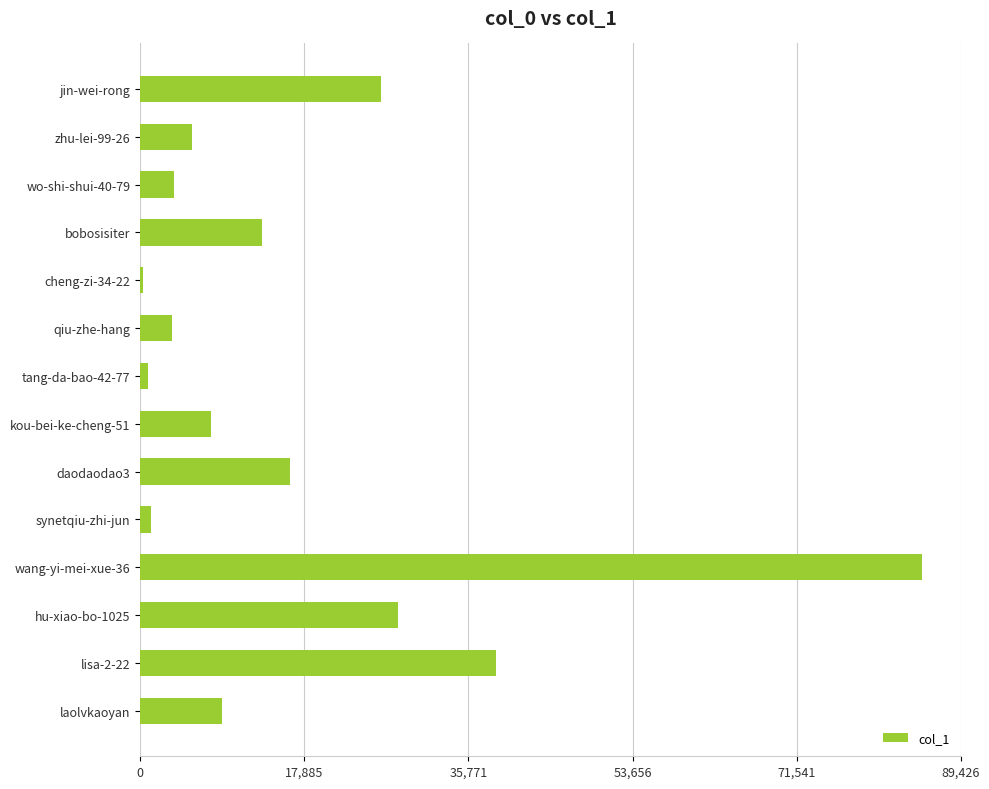

Count the number of categories in the chart.

14